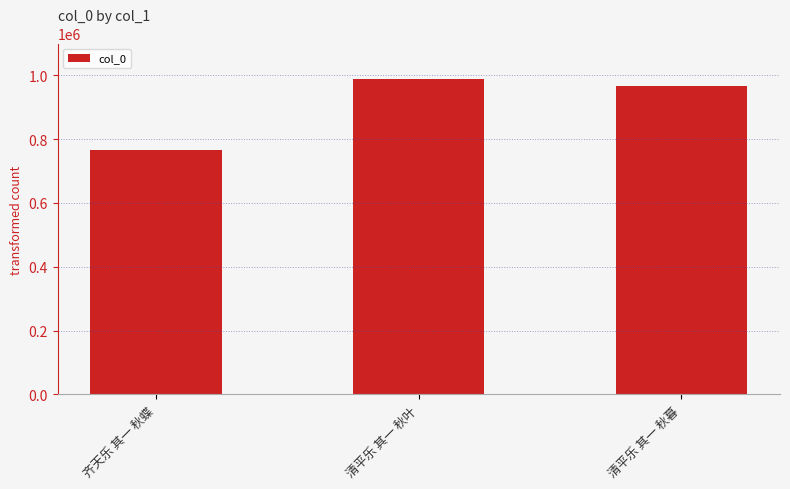

True or false: the data shows 275207 at 清平乐 其一 秋叶.

False